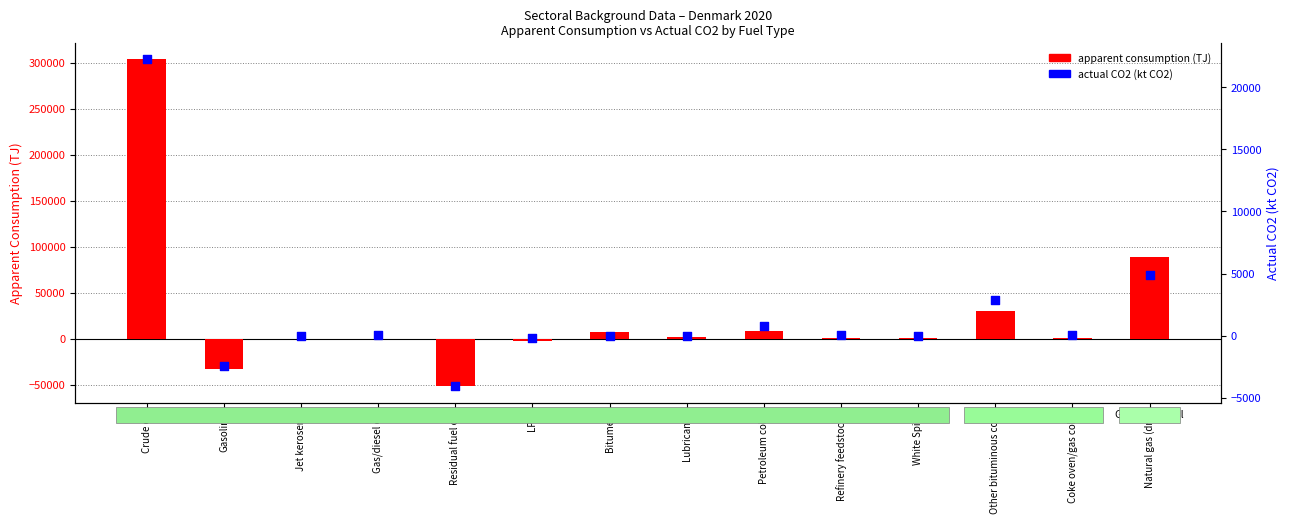

At which category is the sum across all series the highest?

Crude oil